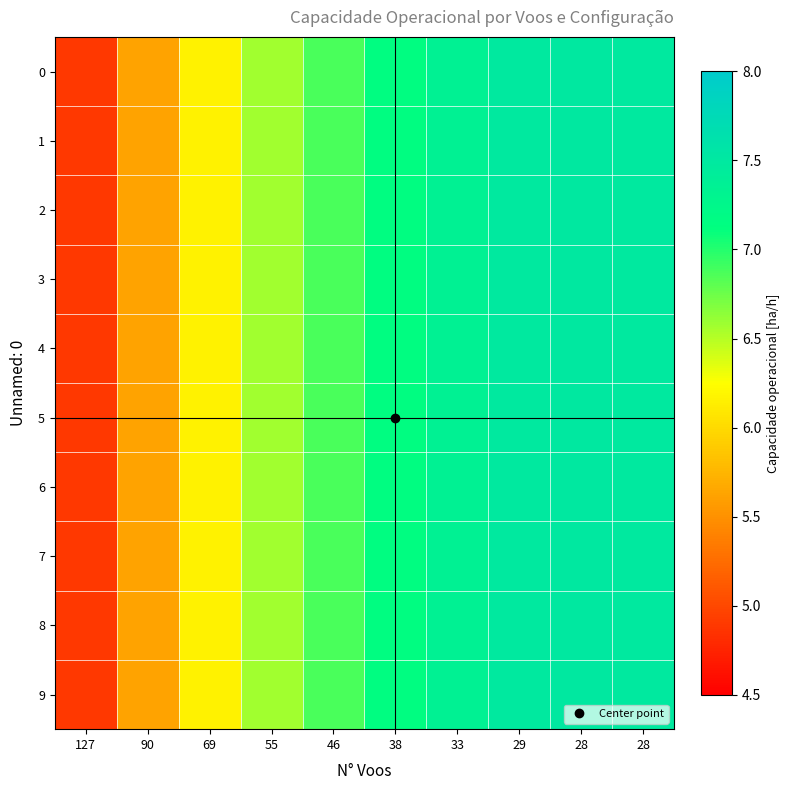

Reading left to right, list all the values displayed in this chart.

0: 127=4.9	90=5.6	69=6.2	55=6.6	46=6.9	38=7.2	33=7.3	29=7.5	28=7.5	28=7.5
1: 127=4.9	90=5.6	69=6.2	55=6.6	46=6.9	38=7.2	33=7.3	29=7.5	28=7.5	28=7.5
2: 127=4.9	90=5.6	69=6.2	55=6.6	46=6.9	38=7.2	33=7.3	29=7.5	28=7.5	28=7.5
3: 127=4.9	90=5.6	69=6.2	55=6.6	46=6.9	38=7.2	33=7.3	29=7.5	28=7.5	28=7.5
4: 127=4.9	90=5.6	69=6.2	55=6.6	46=6.9	38=7.2	33=7.3	29=7.5	28=7.5	28=7.5
5: 127=4.9	90=5.6	69=6.2	55=6.6	46=6.9	38=7.2	33=7.3	29=7.5	28=7.5	28=7.5
6: 127=4.9	90=5.6	69=6.2	55=6.6	46=6.9	38=7.2	33=7.3	29=7.5	28=7.5	28=7.5
7: 127=4.9	90=5.6	69=6.2	55=6.6	46=6.9	38=7.2	33=7.3	29=7.5	28=7.5	28=7.5
8: 127=4.9	90=5.6	69=6.2	55=6.6	46=6.9	38=7.2	33=7.3	29=7.5	28=7.5	28=7.5
9: 127=4.9	90=5.6	69=6.2	55=6.6	46=6.9	38=7.2	33=7.3	29=7.5	28=7.5	28=7.5